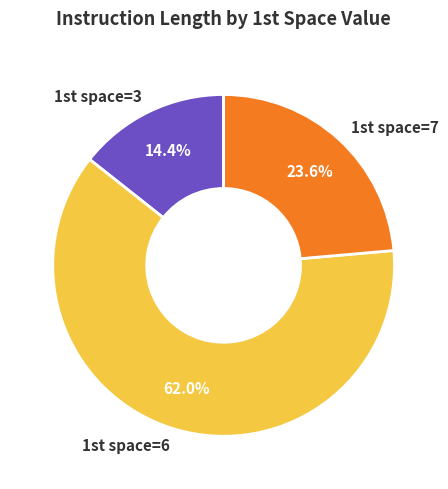

How many slices are in this pie chart?

3